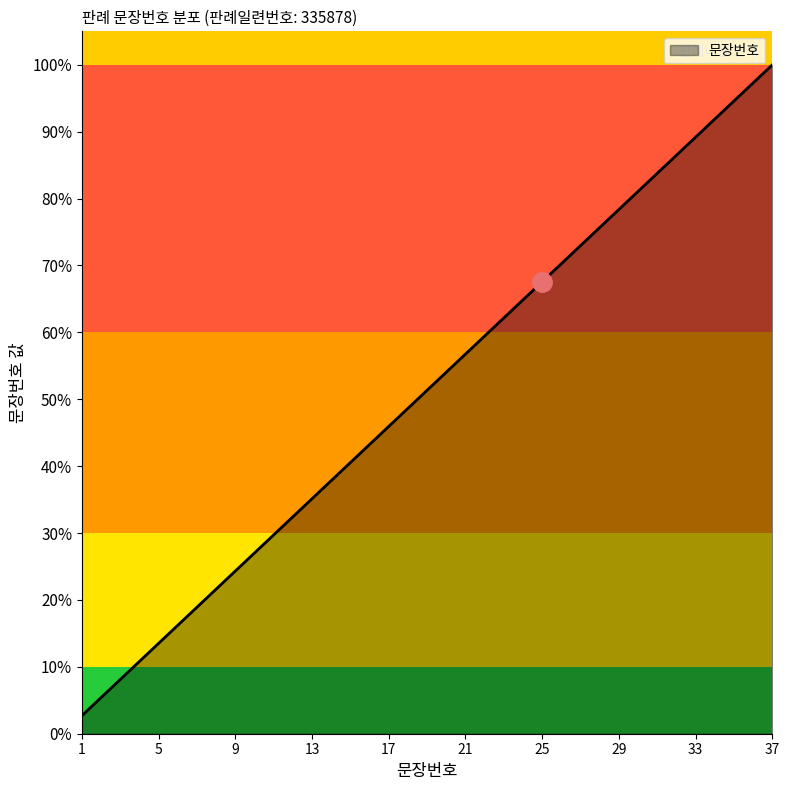

What is the difference between the maximum and minimum values?

97.3